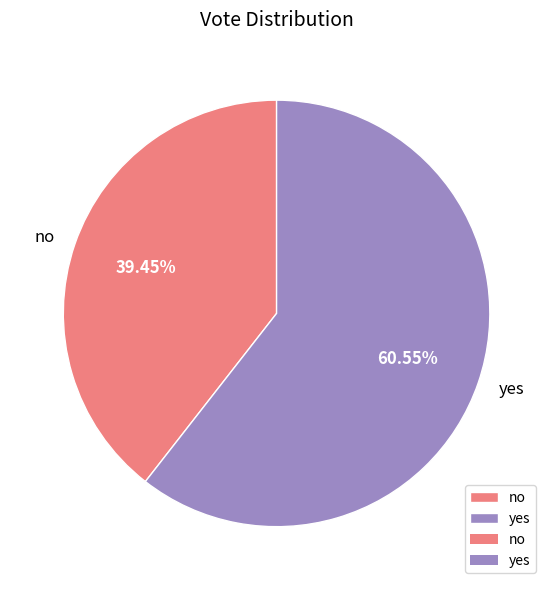

Approximately how many times larger is the value at no compared to yes?

0.7